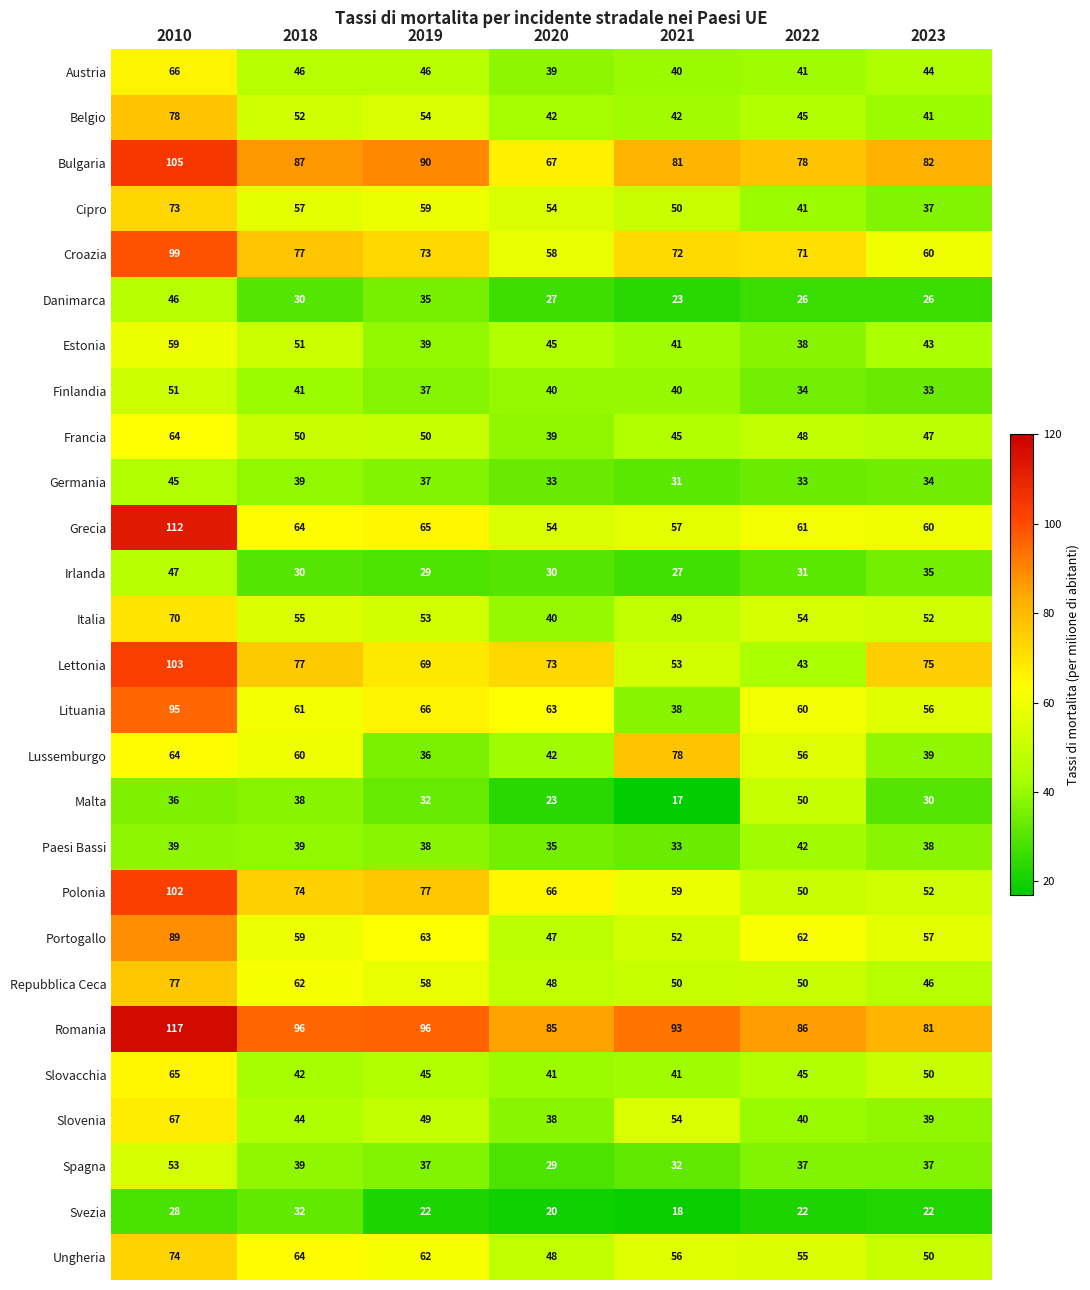

What is the difference between the highest and lowest values at 2010?

89